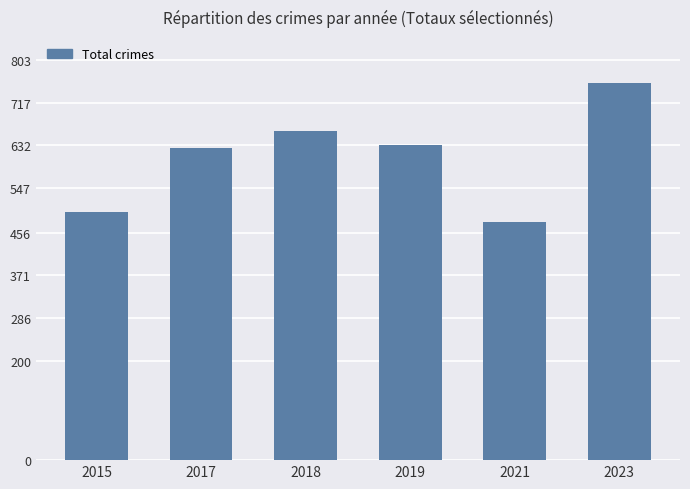

Reading left to right, transcribe all the data shown in this chart.

2015=499	2017=627	2018=662	2019=632	2021=479	2023=757